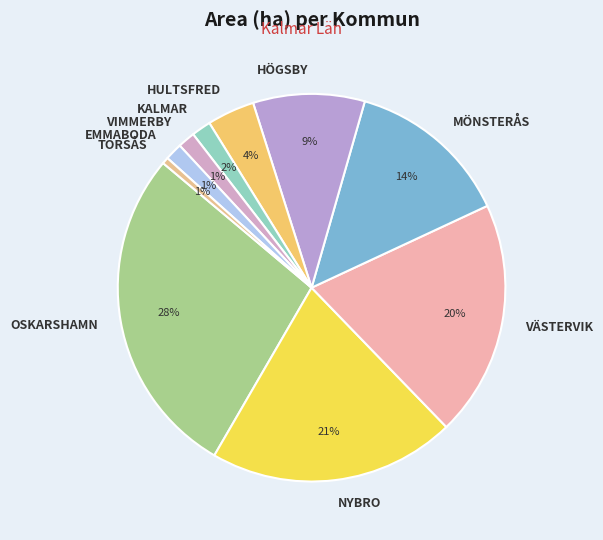

To the nearest percent, what percentage of the pie is OSKARSHAMN?

28%